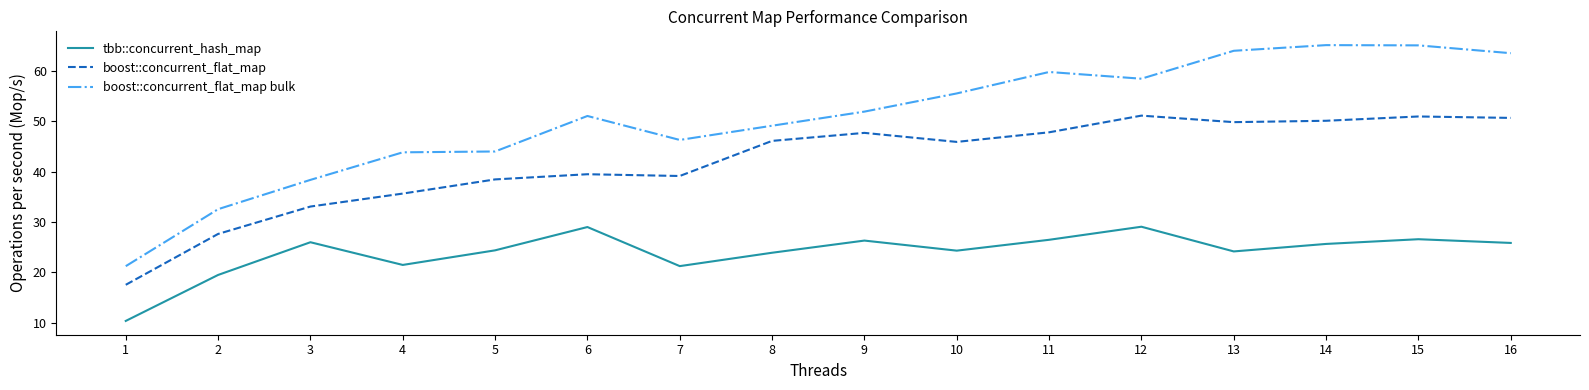

At which label does tbb::concurrent_hash_map first exceed 25?

3